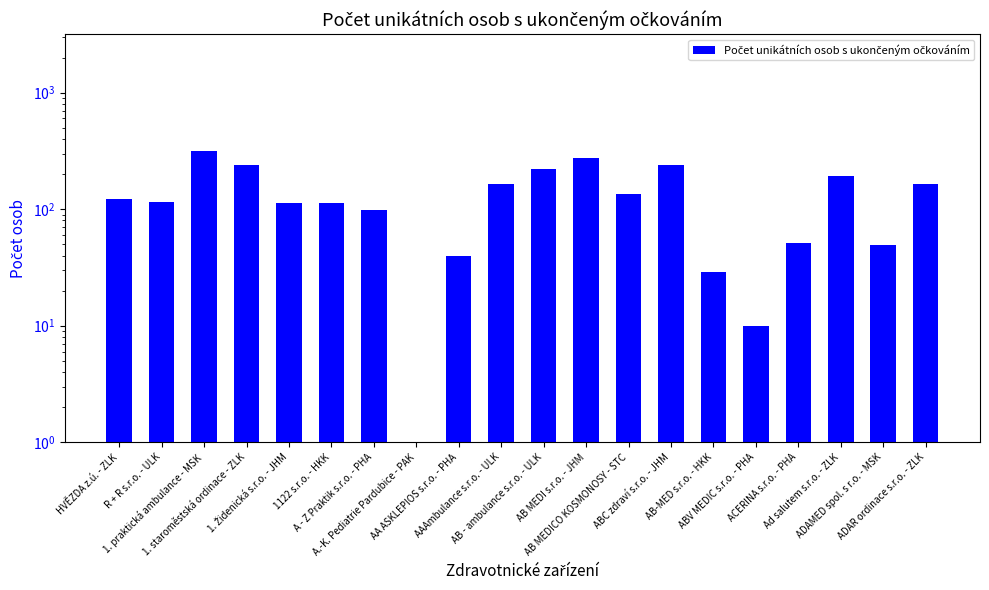

At which label is the value closest to 159?

AAAmbulance s.r.o. - ULK